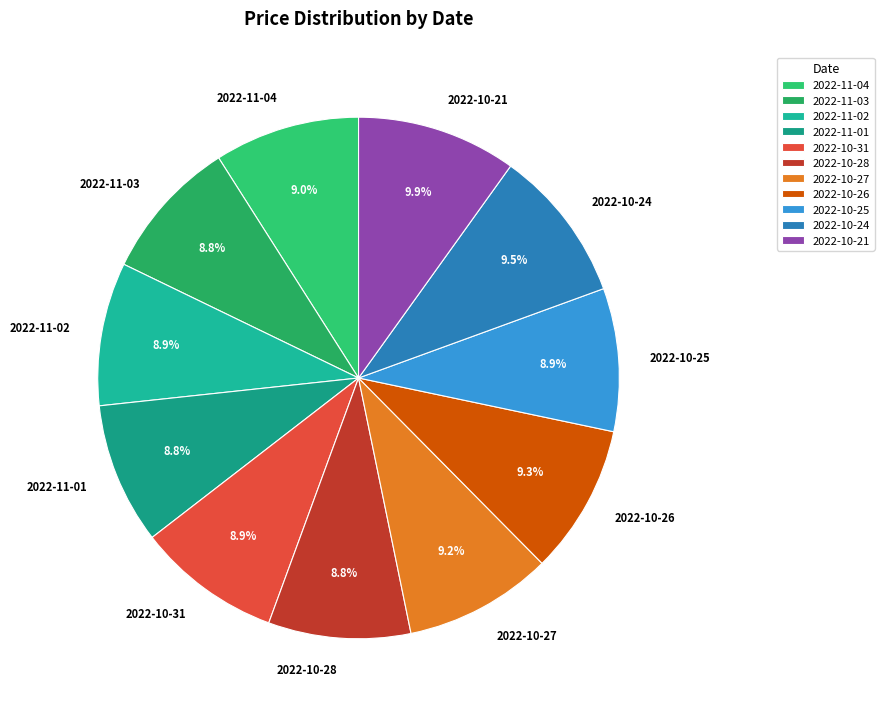

True or false: 2022-10-31 accounts for 1% of the total.

False